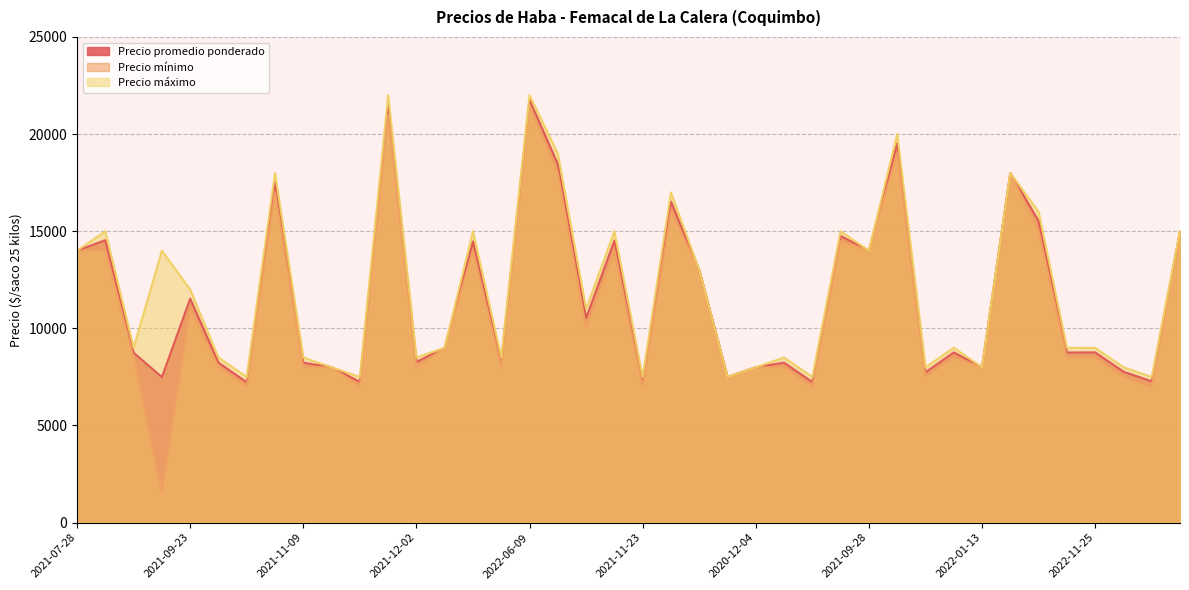

Reading left to right, what are all the values shown in this chart?

Precio promedio ponderado: 2021-07-28=14000	2021-08-09=14542	2021-10-26=8750	2021-07-22=7493	2021-09-23=11529	2021-10-15=8238	2021-12-24=7227	2022-07-27=17524	2021-11-09=8235	2021-12-06=8000	2021-11-11=7250	2022-06-29=21479	2021-12-02=8273	2022-10-25=9000	2022-08-25=14480	2021-10-13=8273	2022-06-09=21750	2022-07-13=18458	2022-09-15=10529	2021-08-27=14521	2021-11-23=7227	2022-07-21=16529	2022-07-21=13000	2020-11-27=7500	2020-12-04=8000	2021-12-16=8237	2021-12-03=7238	2023-04-06=14760	2021-09-28=14000	2022-05-09=19521	2021-12-28=7739	2022-10-26=8762	2022-01-13=8000	2022-07-22=18000	2022-08-10=15526	2022-10-11=8759	2022-11-25=8765	2021-12-30=7773	2021-11-19=7273	2021-05-13=15000
Precio mínimo: 2021-07-28=14000	2021-08-09=14000	2021-10-26=8500	2021-07-22=1500	2021-09-23=11000	2021-10-15=8000	2021-12-24=7000	2022-07-27=17000	2021-11-09=8000	2021-12-06=8000	2021-11-11=7000	2022-06-29=21000	2021-12-02=8000	2022-10-25=9000	2022-08-25=14000	2021-10-13=8000	2022-06-09=21500	2022-07-13=18000	2022-09-15=10000	2021-08-27=14000	2021-11-23=7000	2022-07-21=16000	2022-07-21=13000	2020-11-27=7500	2020-12-04=8000	2021-12-16=8000	2021-12-03=7000	2023-04-06=14500	2021-09-28=14000	2022-05-09=19000	2021-12-28=7500	2022-10-26=8500	2022-01-13=8000	2022-07-22=18000	2022-08-10=15000	2022-10-11=8500	2022-11-25=8500	2021-12-30=7500	2021-11-19=7000	2021-05-13=15000
Precio máximo: 2021-07-28=14000	2021-08-09=15000	2021-10-26=9000	2021-07-22=14000	2021-09-23=12000	2021-10-15=8500	2021-12-24=7500	2022-07-27=18000	2021-11-09=8500	2021-12-06=8000	2021-11-11=7500	2022-06-29=22000	2021-12-02=8500	2022-10-25=9000	2022-08-25=15000	2021-10-13=8500	2022-06-09=22000	2022-07-13=19000	2022-09-15=11000	2021-08-27=15000	2021-11-23=7500	2022-07-21=17000	2022-07-21=13000	2020-11-27=7500	2020-12-04=8000	2021-12-16=8500	2021-12-03=7500	2023-04-06=15000	2021-09-28=14000	2022-05-09=20000	2021-12-28=8000	2022-10-26=9000	2022-01-13=8000	2022-07-22=18000	2022-08-10=16000	2022-10-11=9000	2022-11-25=9000	2021-12-30=8000	2021-11-19=7500	2021-05-13=15000